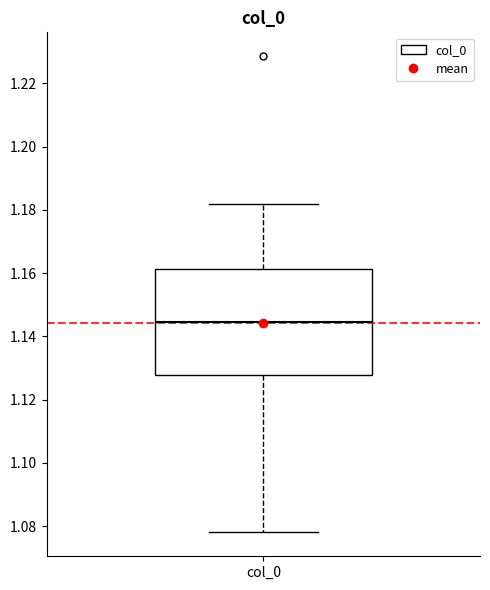

Read this box plot against the y-axis: the position of the median line, the range covered by the box, and the ends of both whiskers. The values are not printed on the chart, so give them approximately, as read against the axis.

median 1.144, box 1.128 to 1.162, whiskers 1.078 to 1.182